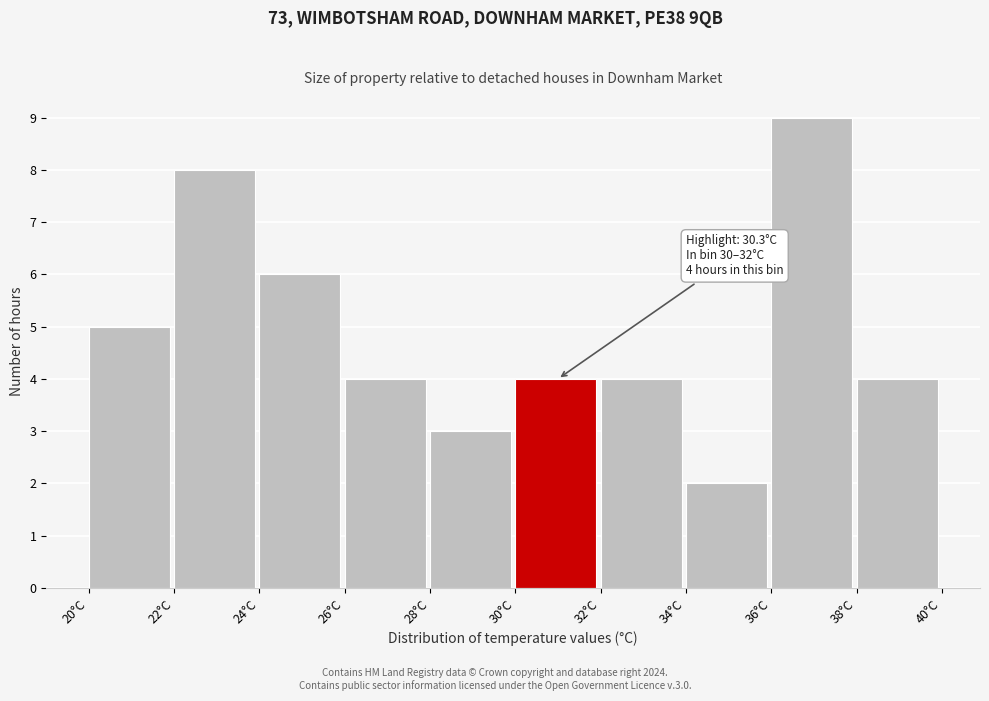

Over which range of the x-axis is the bar tallest?

36 to 38